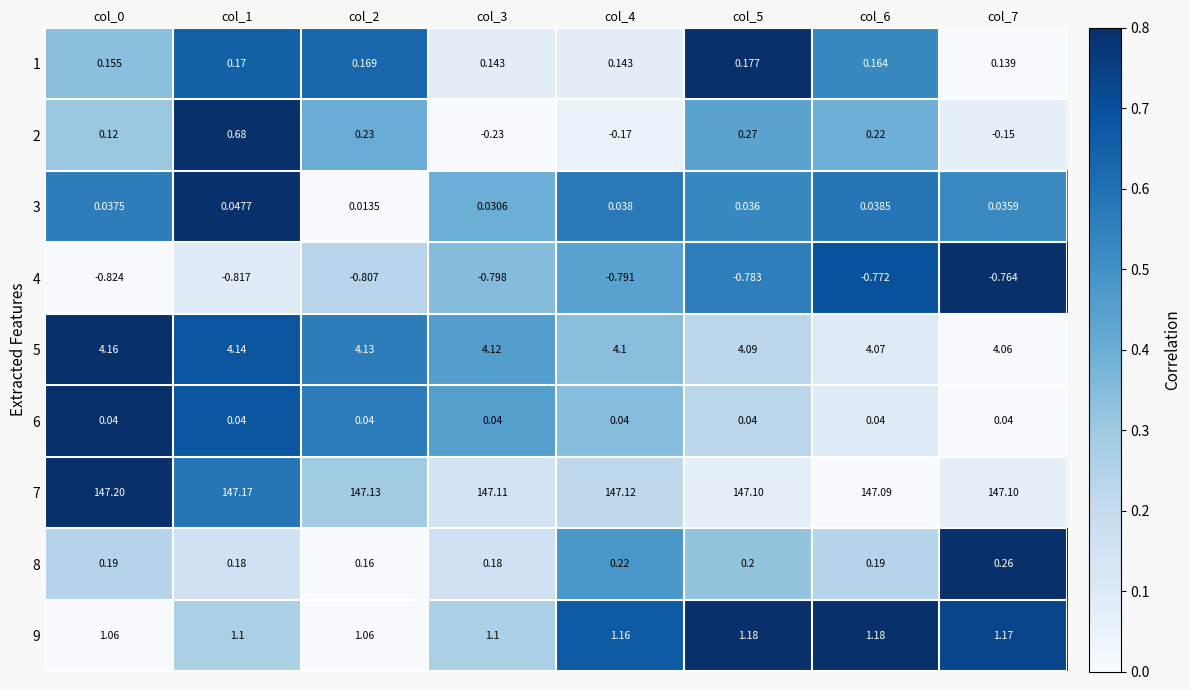

Between col_3 and col_5, which is larger?

col_5